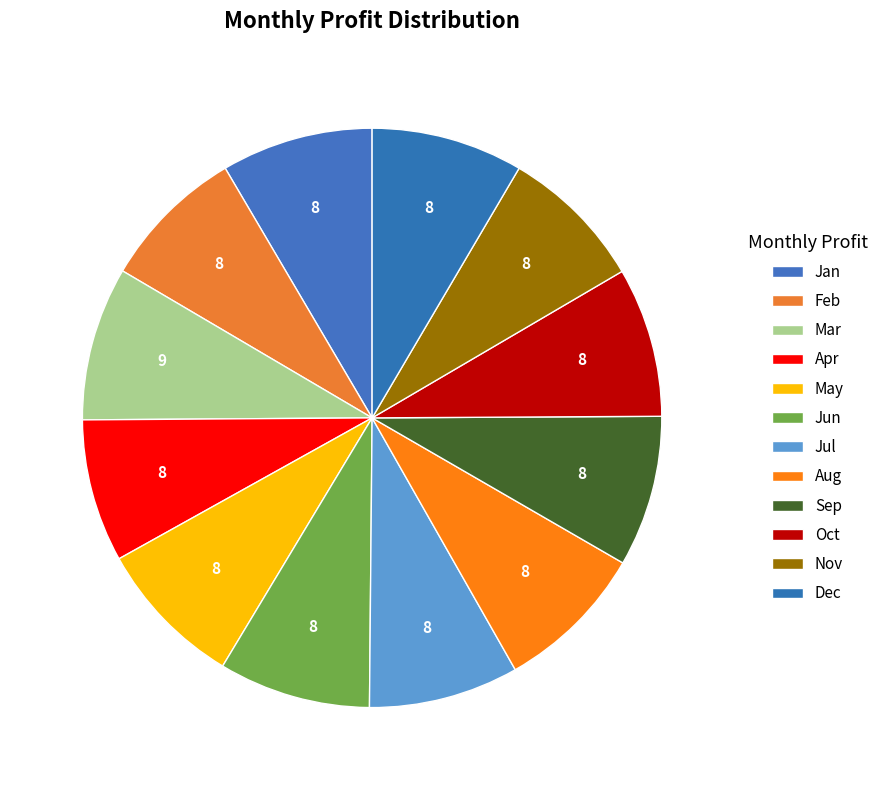

To the nearest percent, what percentage of the pie is Oct?

8%